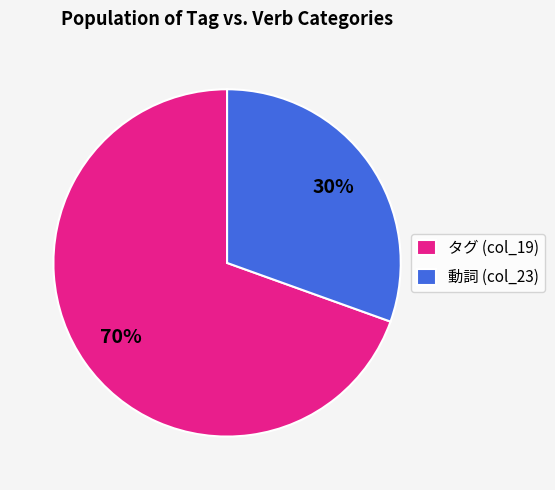

The 動詞 (col_23) slice represents 30% of the pie. True or false?

True